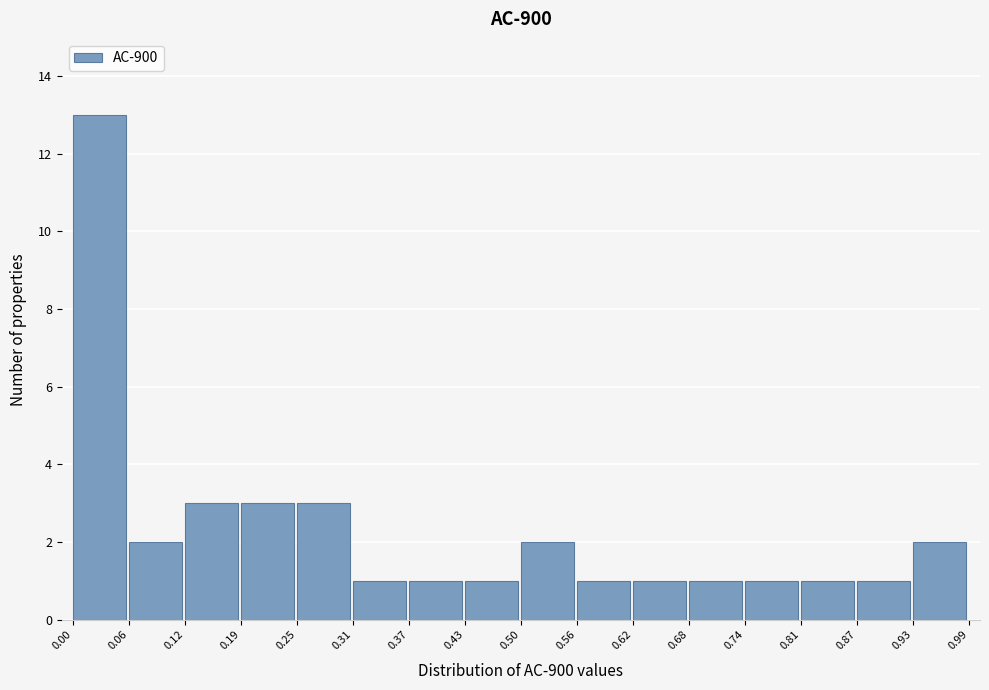

Over which range of the x-axis is the bar tallest?

0.00 to 0.06